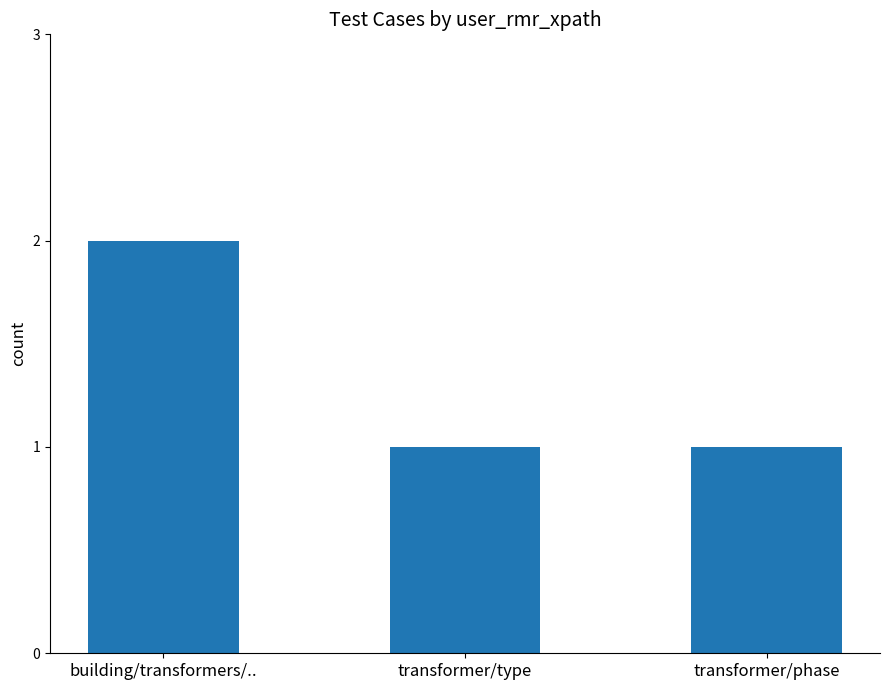

Is it true that the value at transformer/phase is 2?

False